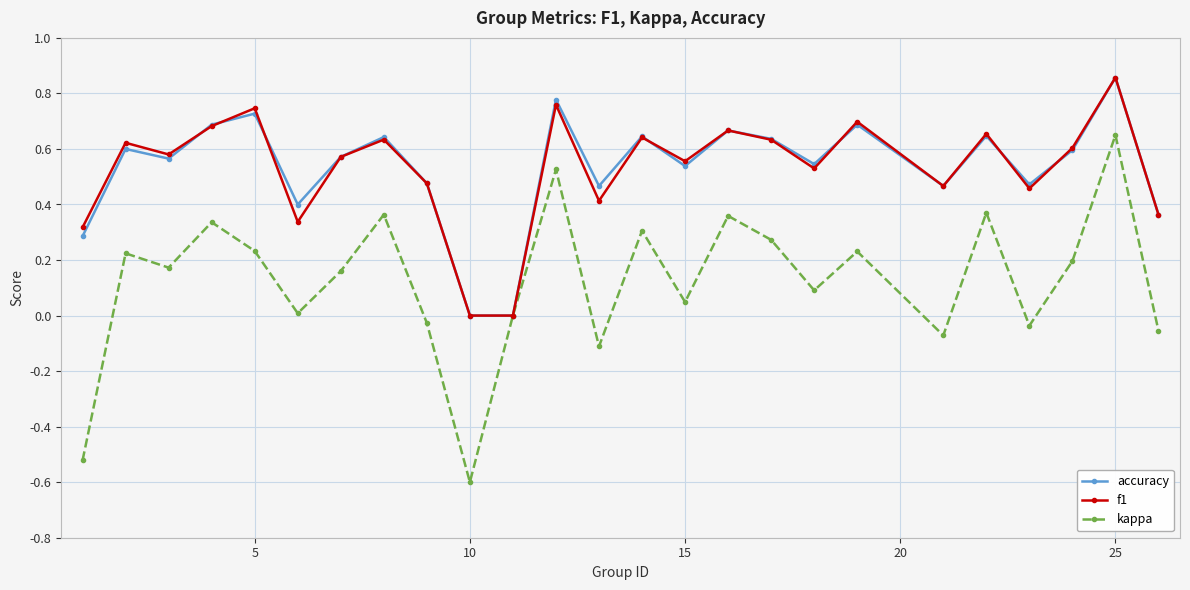

What is the minimum value shown in the chart?

-0.6